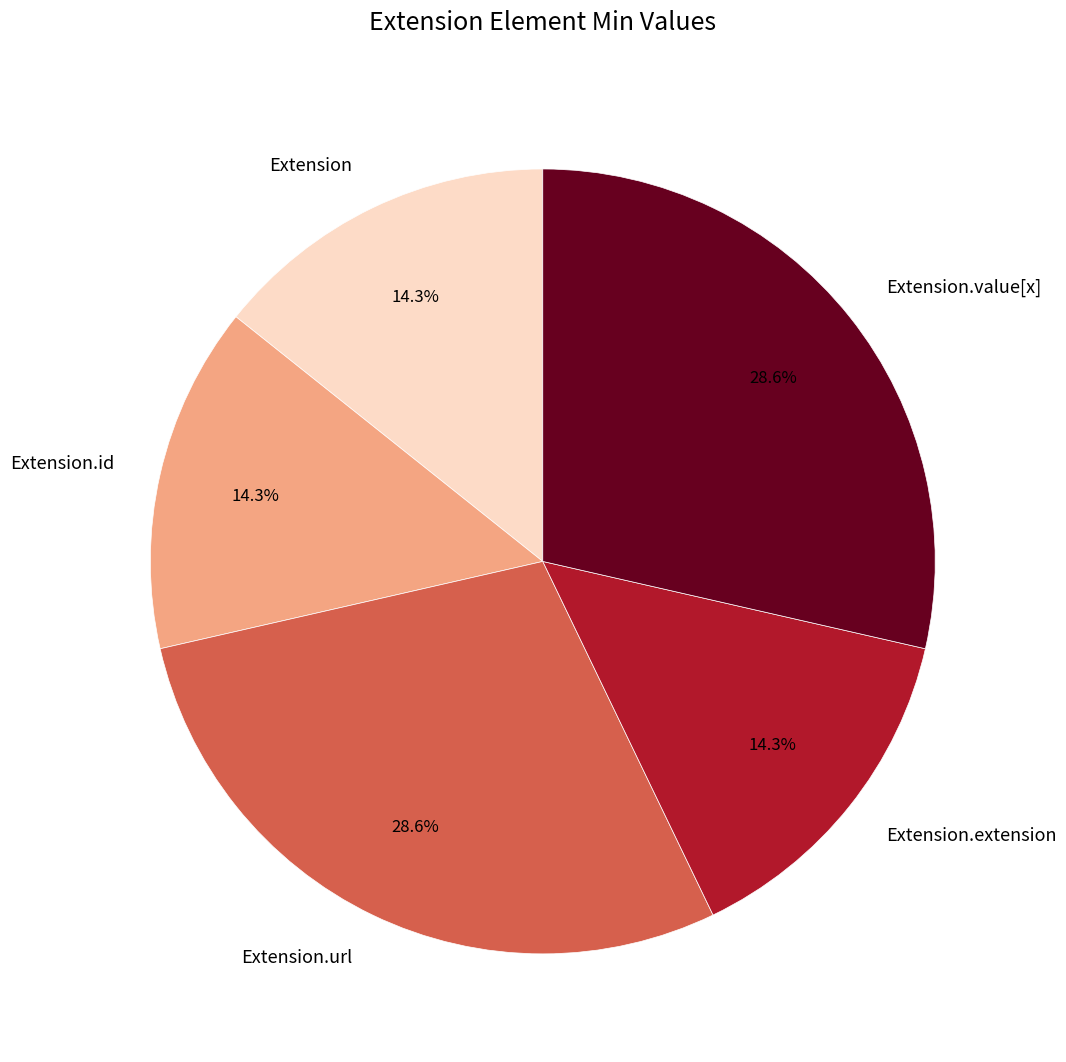

Approximately how many times larger is the value at Extension.value[x] compared to Extension.url?

1.0